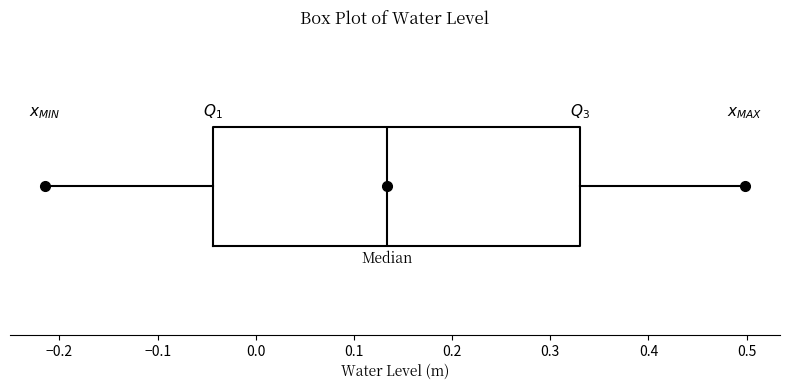

Transcribe this box plot: give where the median line is, the range the box spans, and where the two whiskers end, as read against the x-axis. The values are not printed on the chart, so give them approximately, as read against the axis.

median 0.13, box -0.04 to 0.33, whiskers -0.21 to 0.50